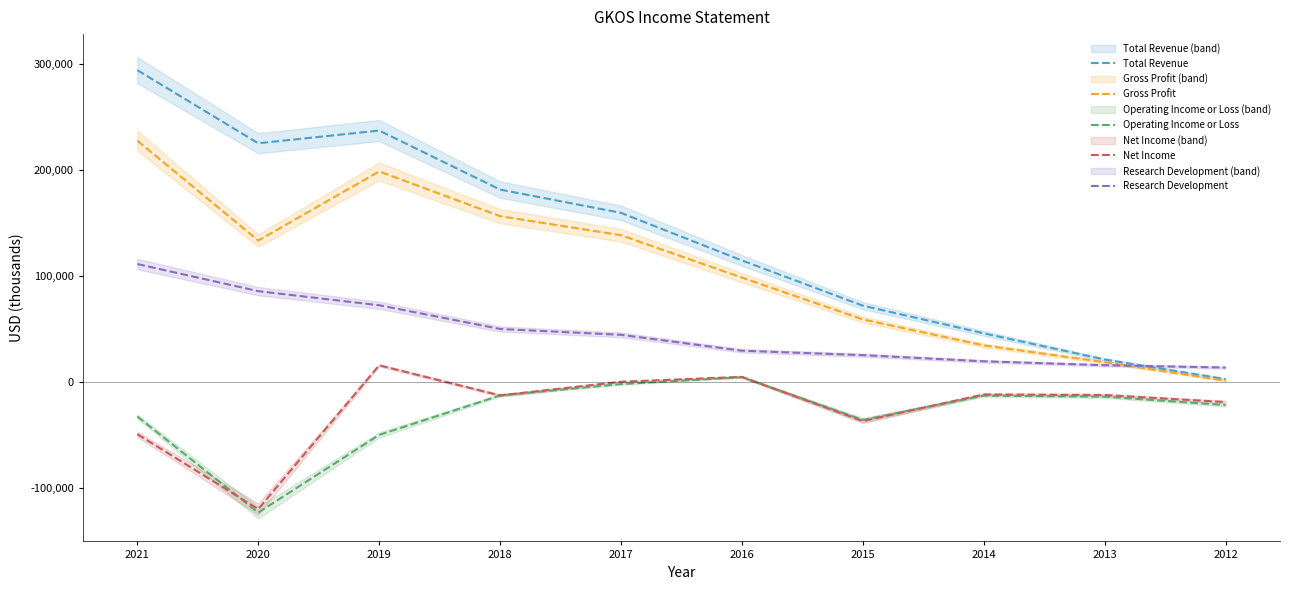

True or false: Research Development and Net Income intersect in this chart.

False